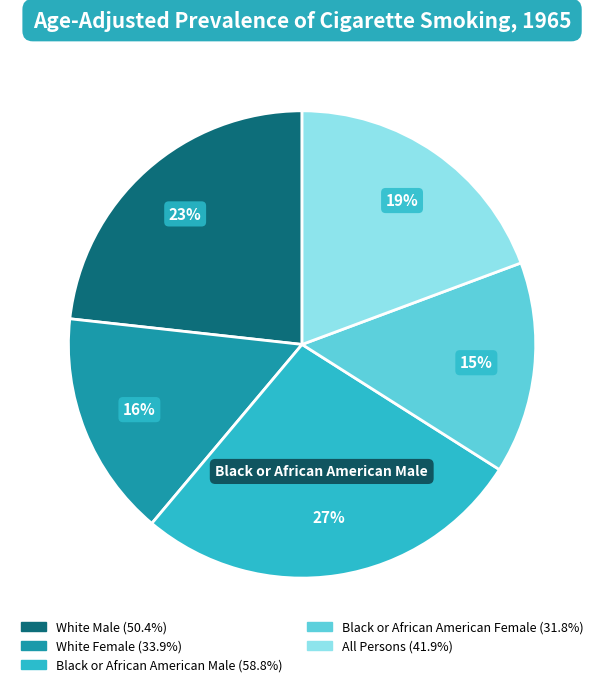

Is the sum of Black or African American Male and Black or African American Female greater than half?

No